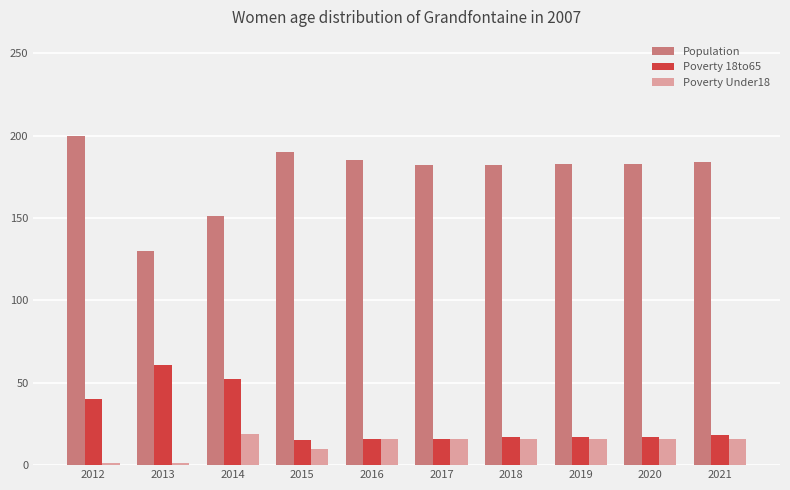

What is the difference between the second highest and minimum values in the Poverty 18to65 series?

37